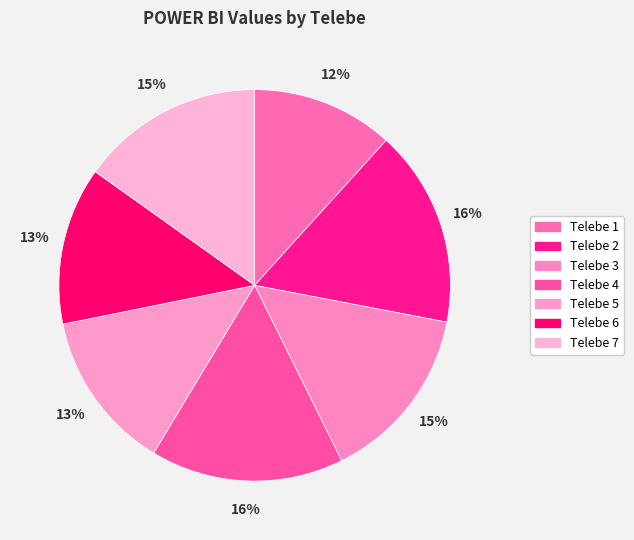

Which slice is the largest?

Telebe 2